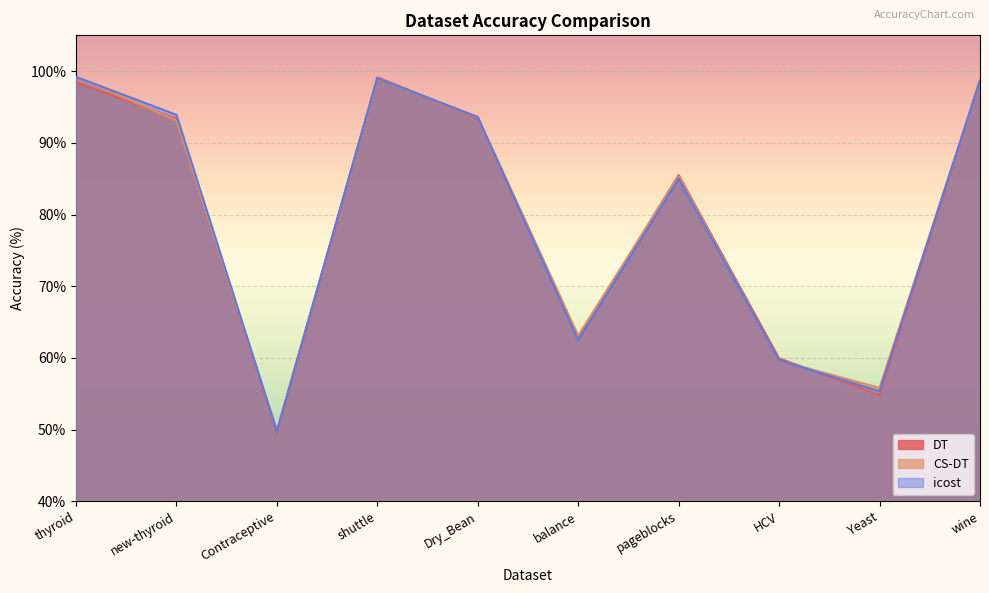

Is it true that CS-DT equals 34.5 at Yeast?

False